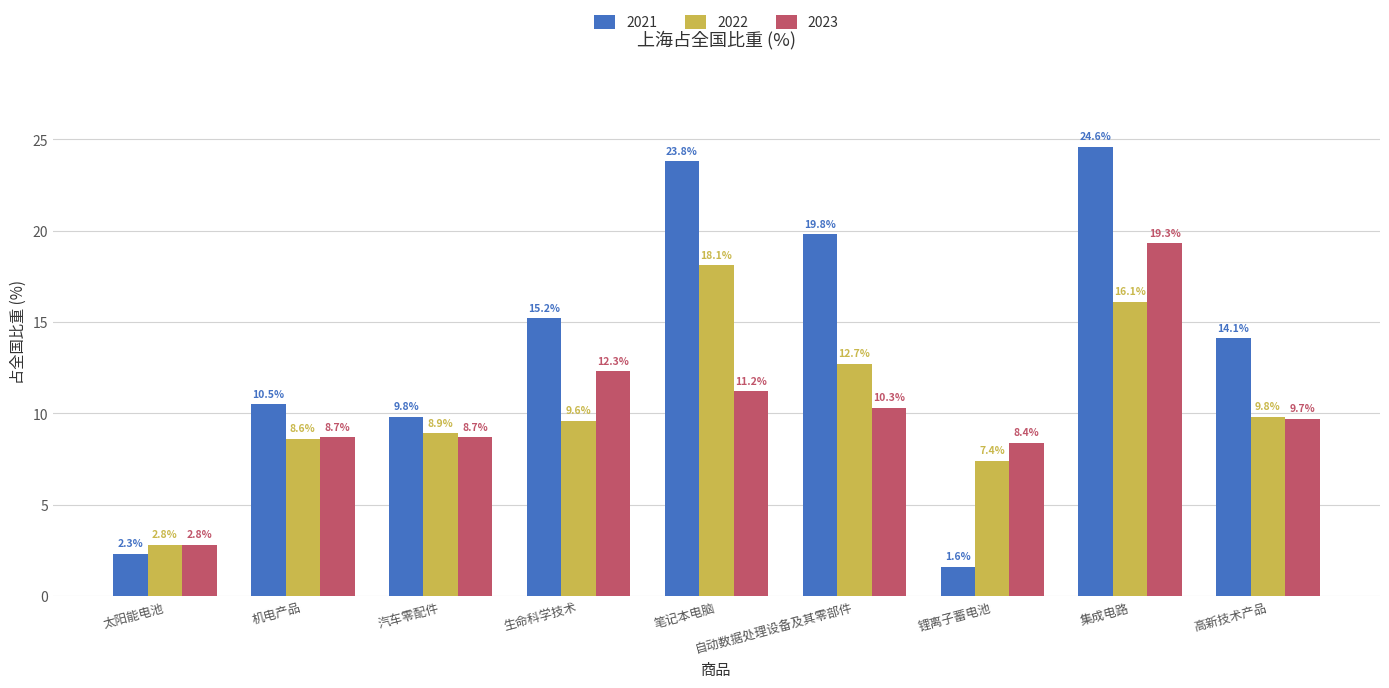

Rank the series at 自动数据处理设备及其零部件 from lowest to highest value.

2023, 2022, 2021